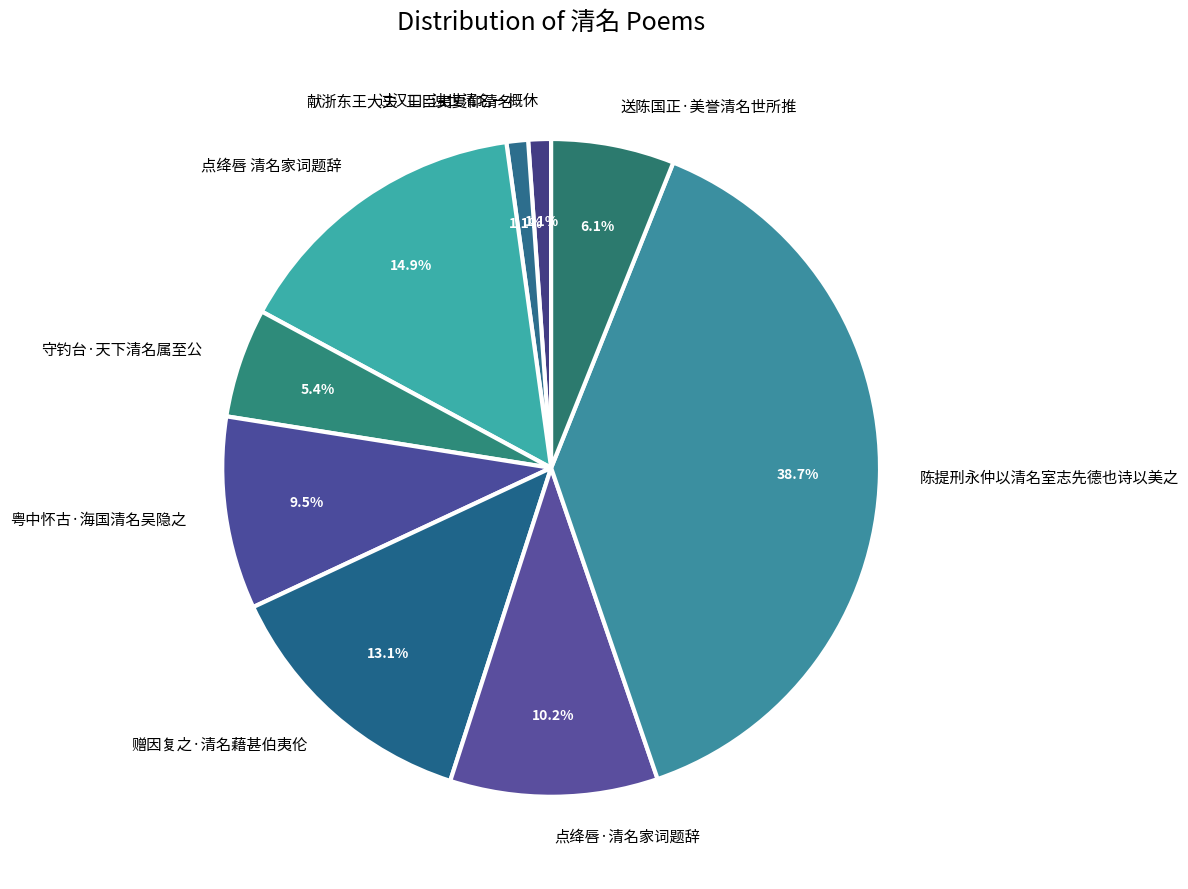

How many slices are in this pie chart?

9